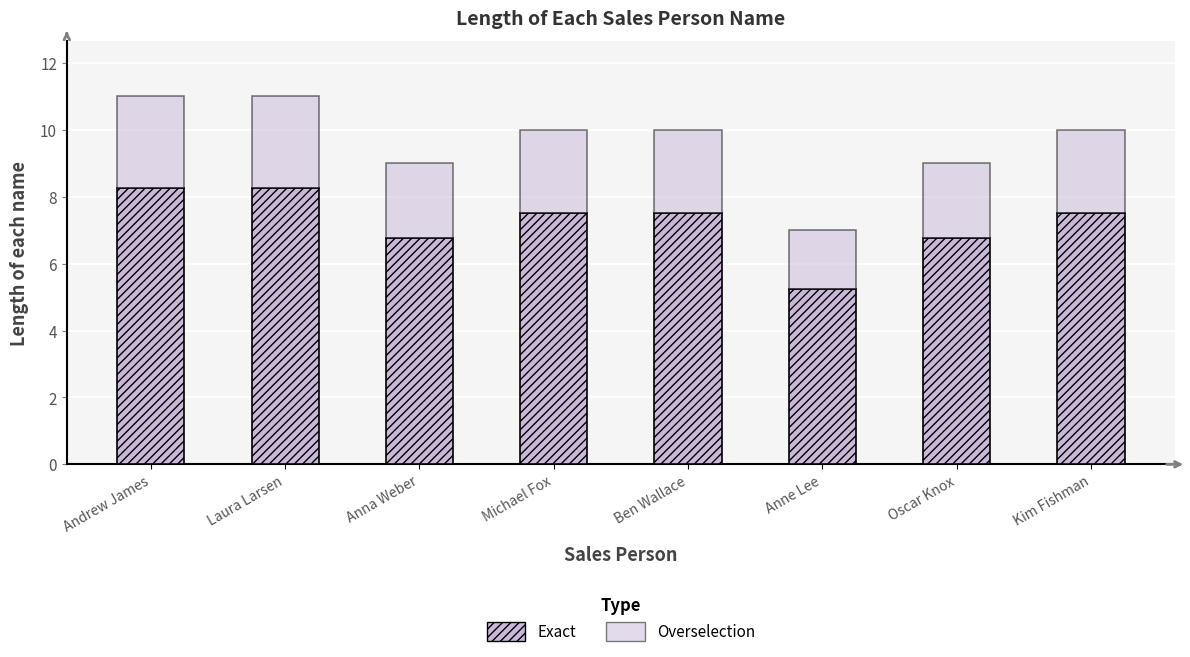

How many values in the Exact series are below 7?

3